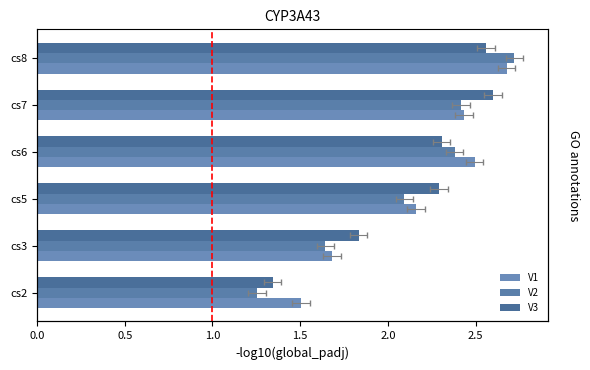

What position from the left is 1.5?

4